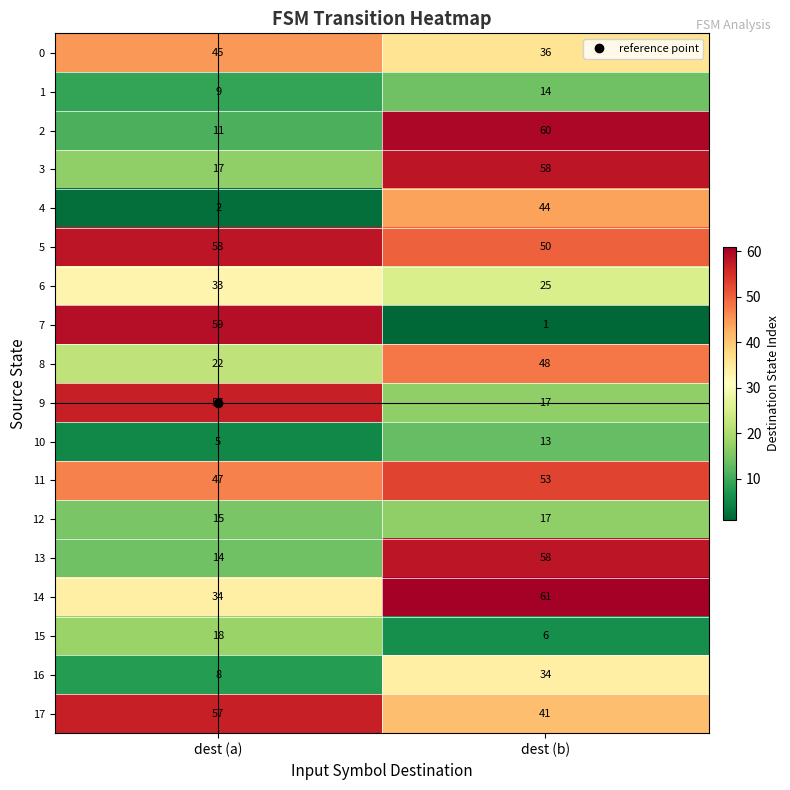

Which category has the highest value across all series?

dest (b)